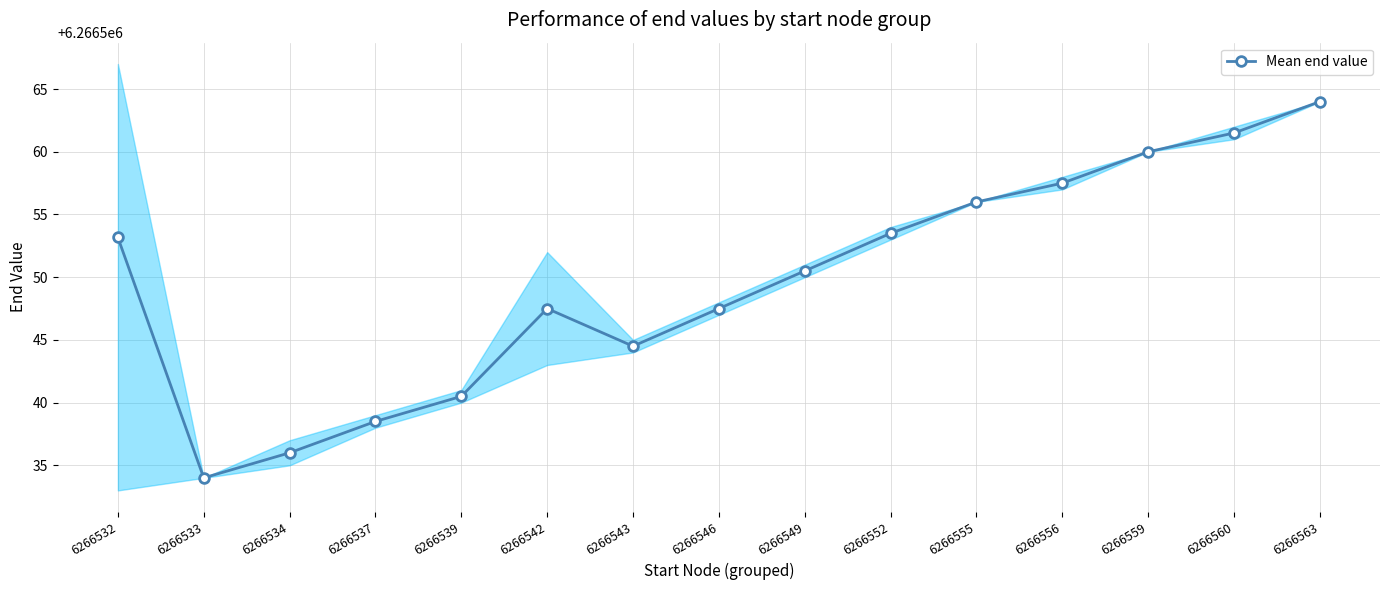

How many data points are above 6266550?

8